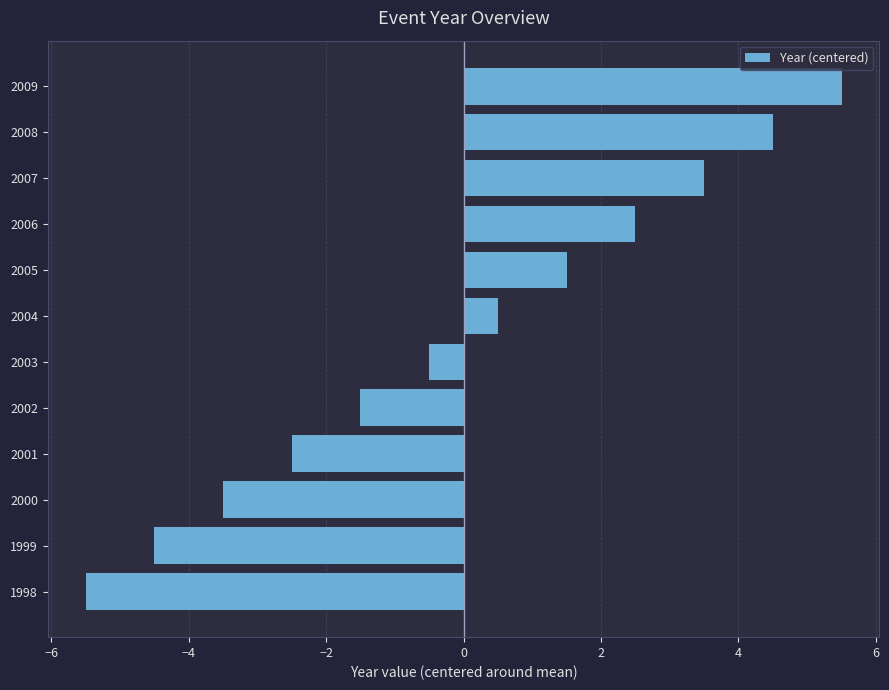

Count the number of values greater than 0.

6